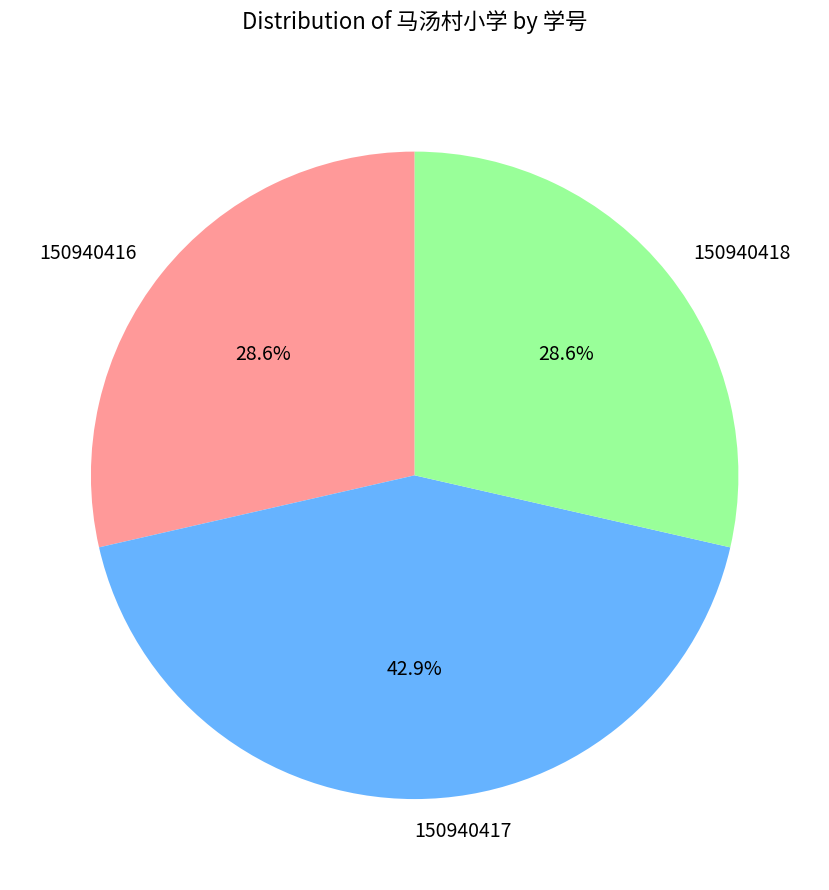

How many slices are in this pie chart?

3